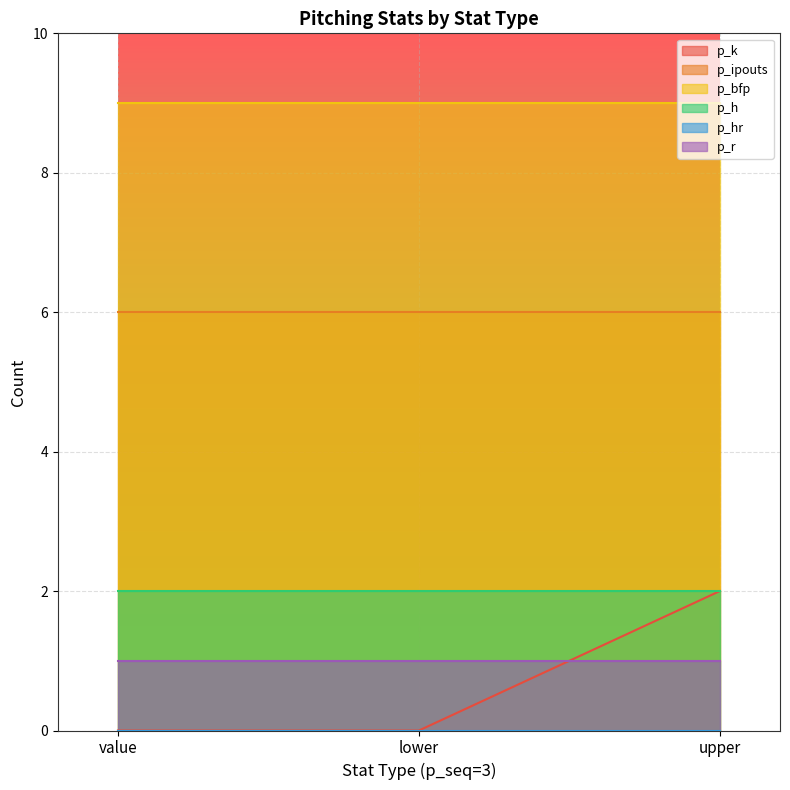

Read the p_bfp value at lower.

9